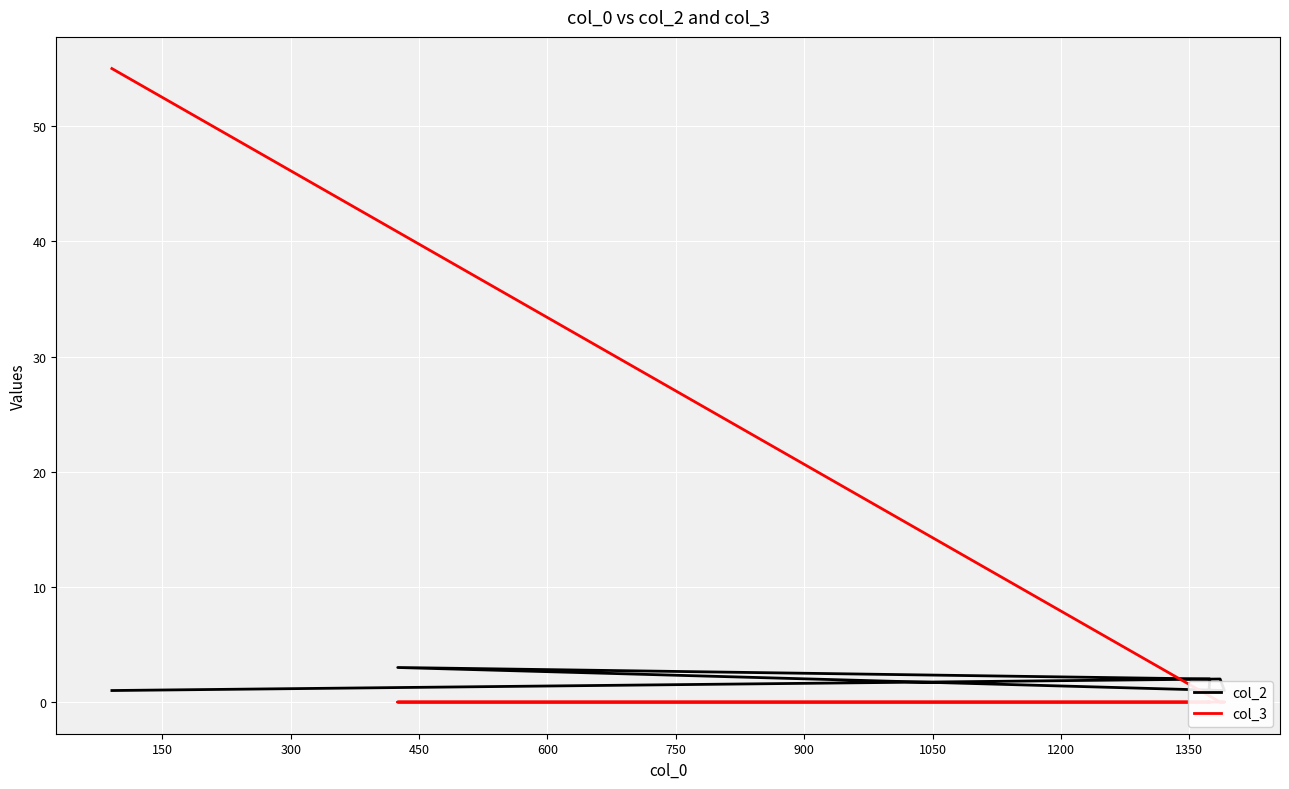

What is the difference between the col_2 values at 750 and 600?

1